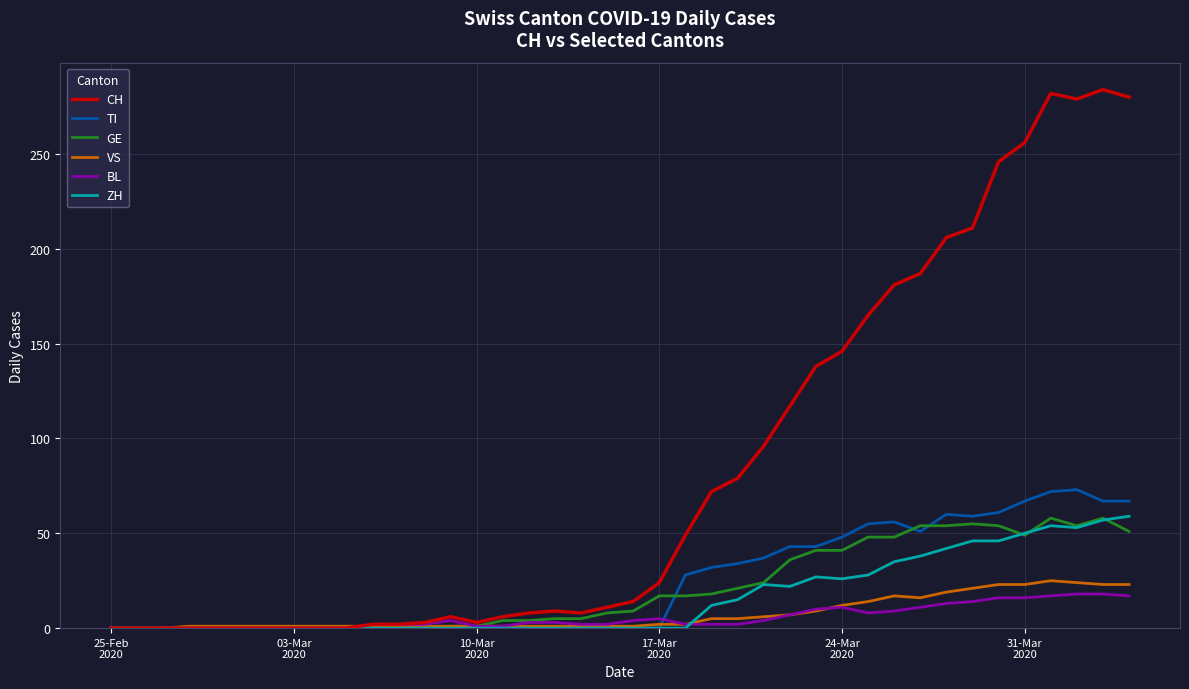

What is the greatest value displayed?

284